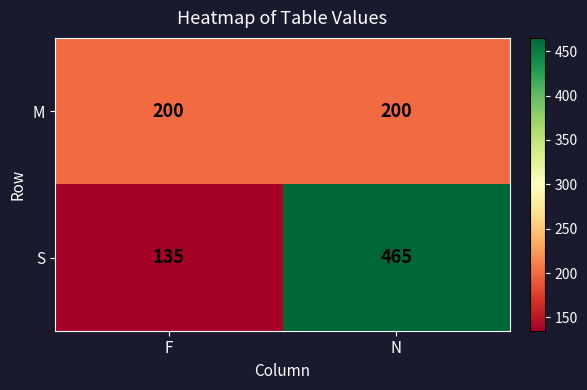

At which label is S closest to 300?

F